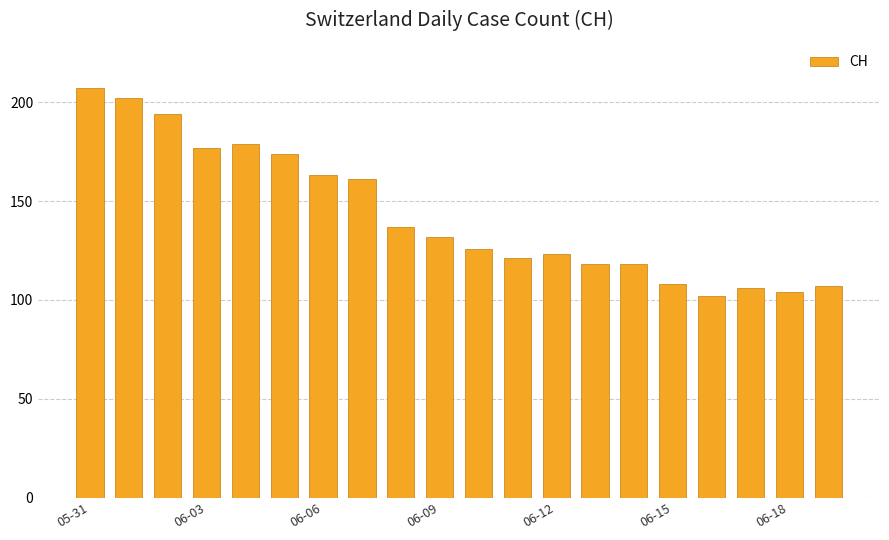

How many bars are there in total?

20